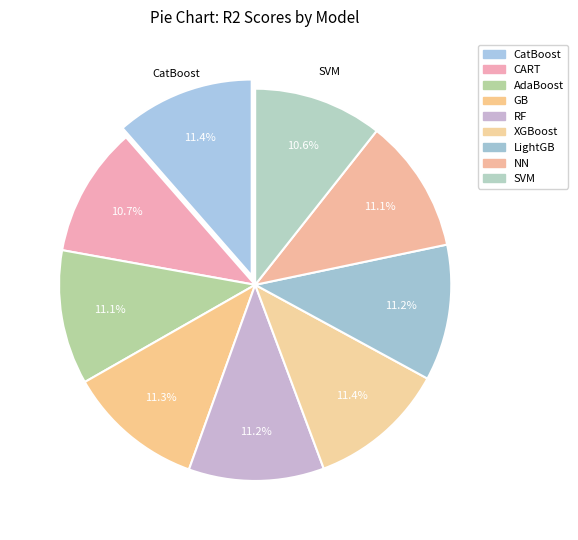

Count the number of slices in the pie.

9